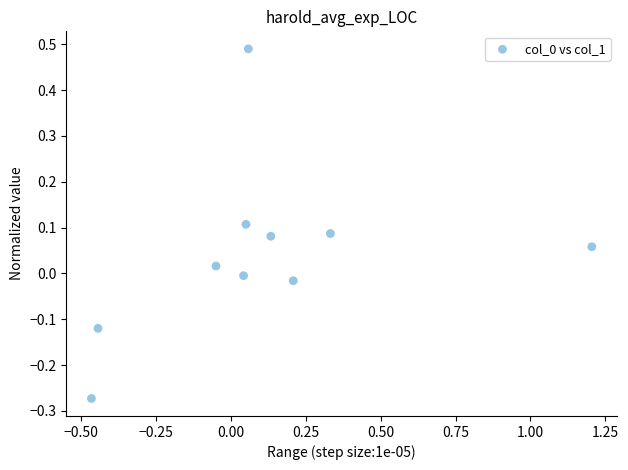

What is the range of Y values (max minus min)?

0.8